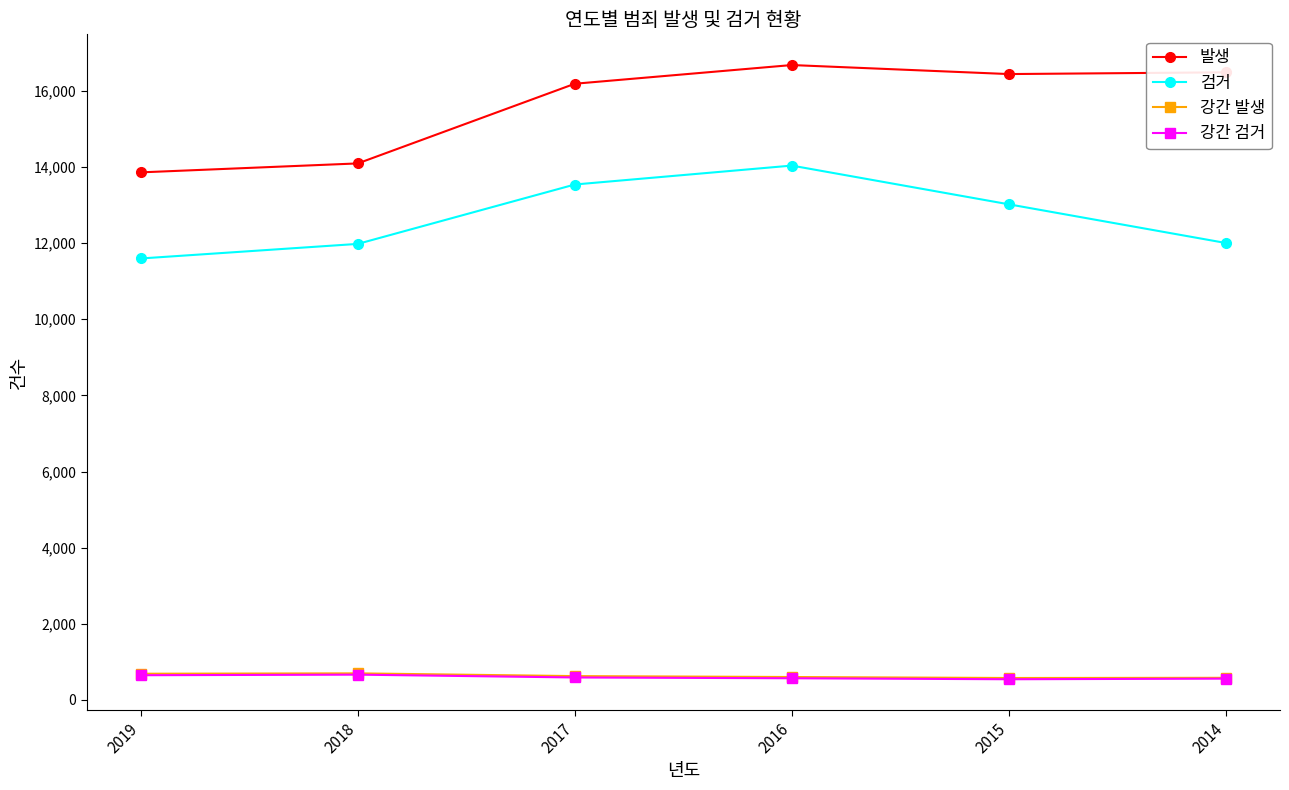

True or false: 발생 has a value of 16487 at 2014.

True